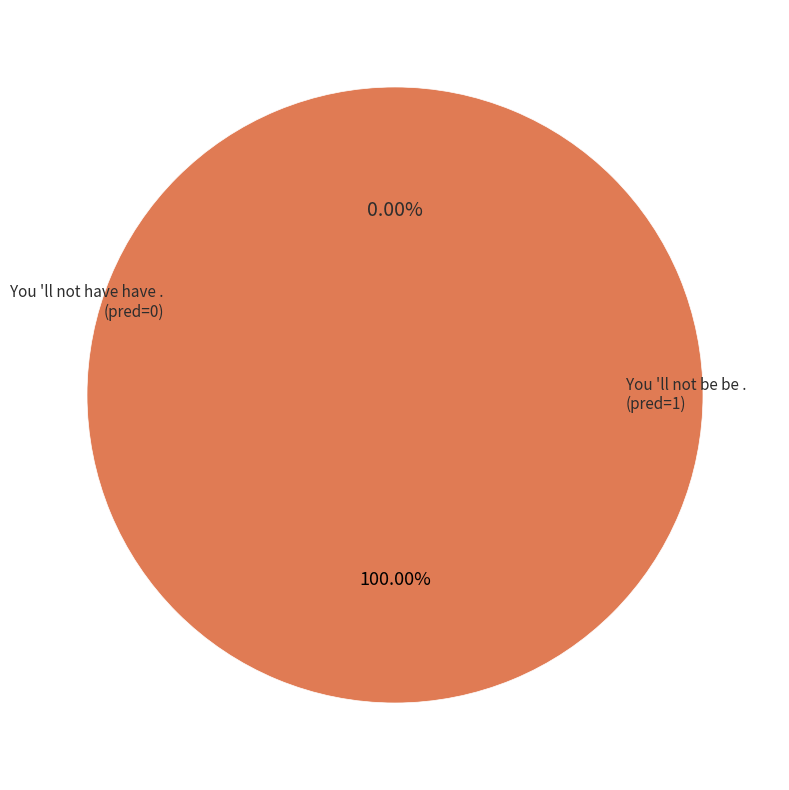

How many segments does this pie chart have?

2